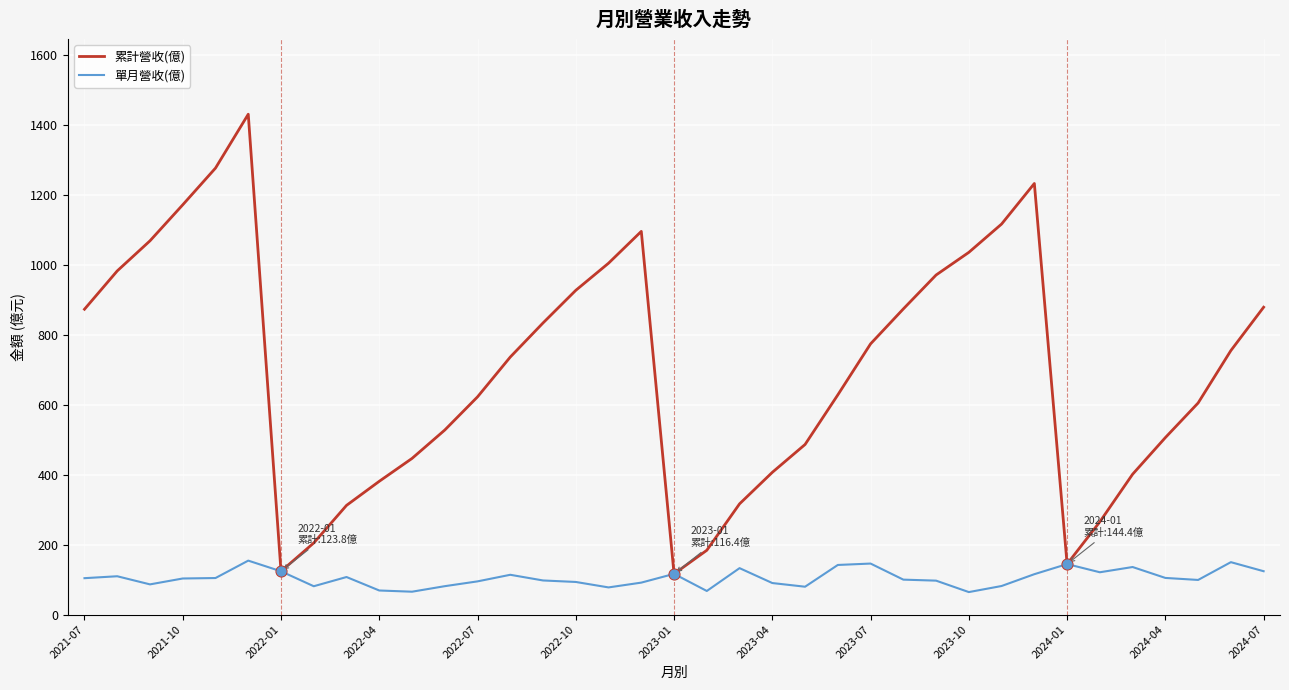

At how many categories does at least one series exceed 1202?

3